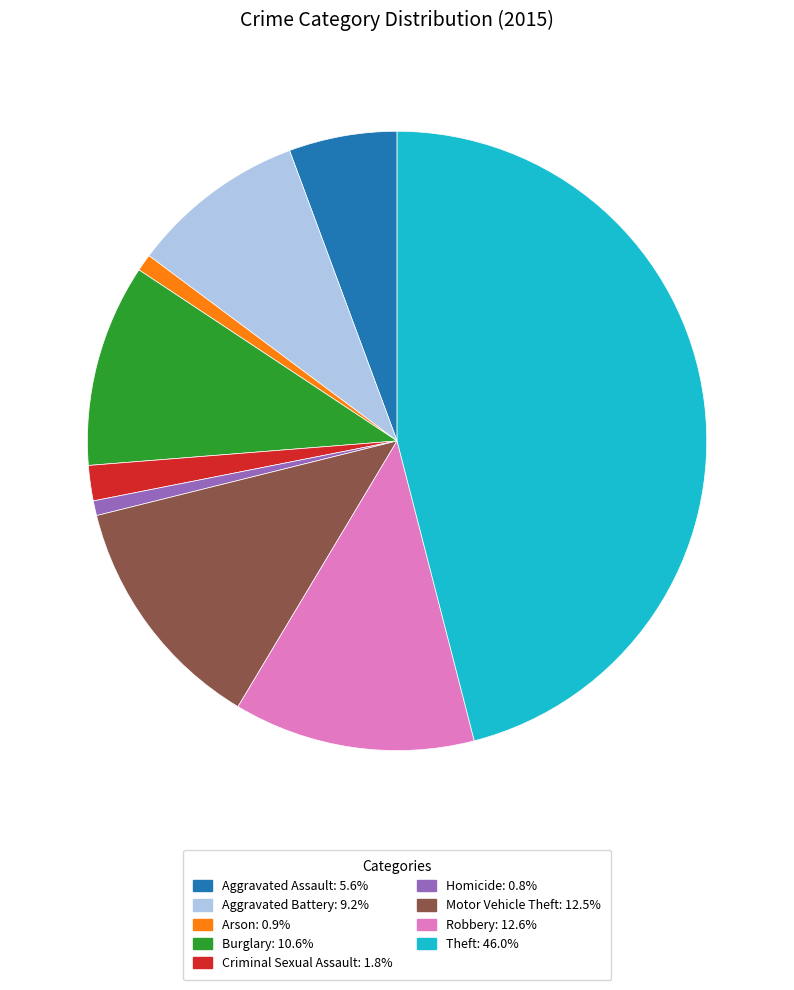

What is the ratio of the value at Aggravated Battery to the value at Arson?

10.3